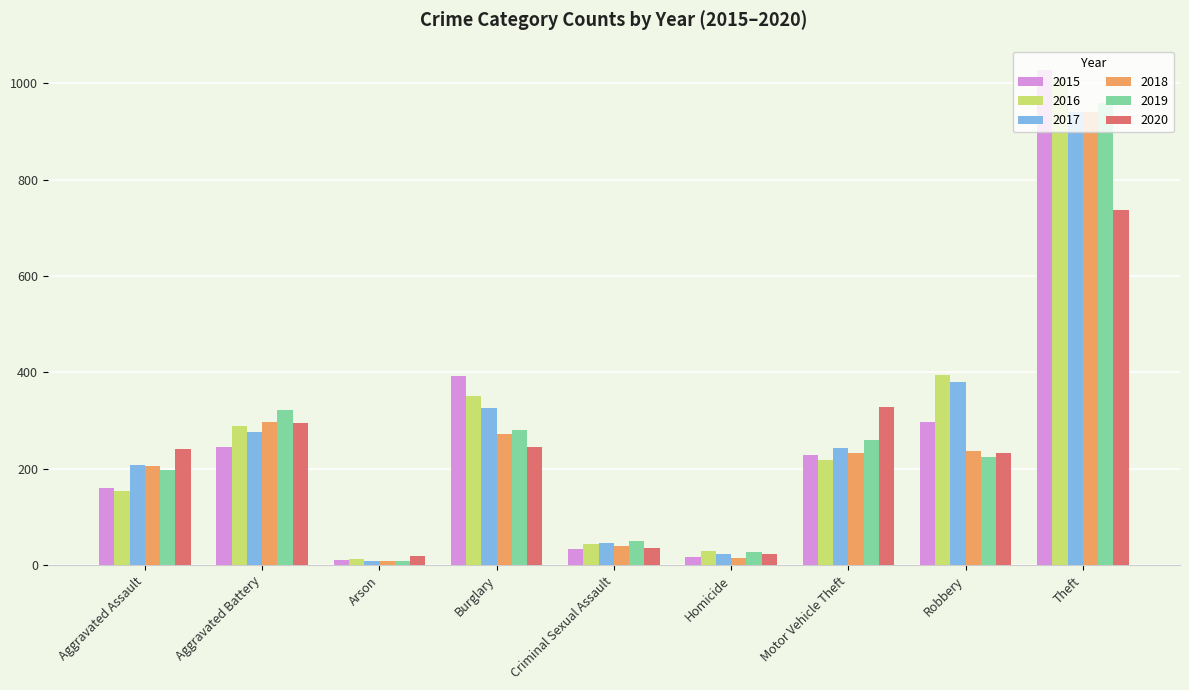

What is the difference between the maximum and minimum values in the 2016 series?

996